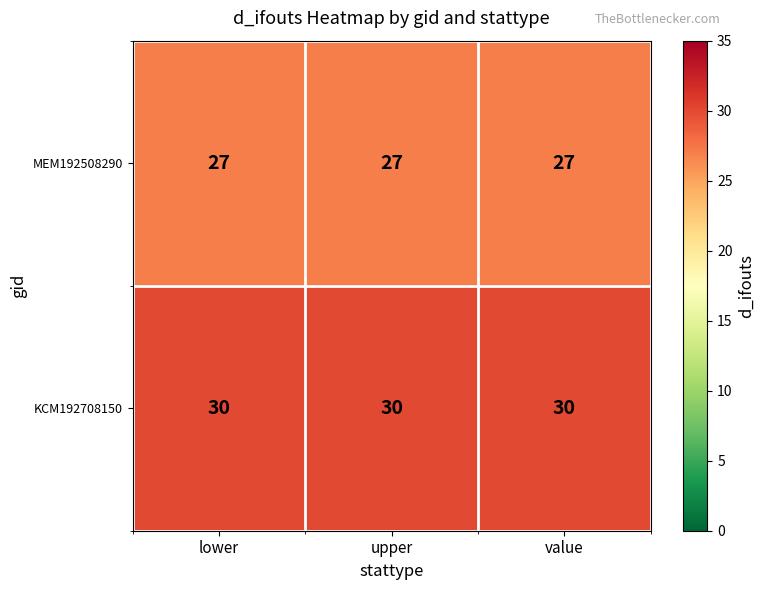

The MEM192508290 series shows 35 at upper. True or false?

False